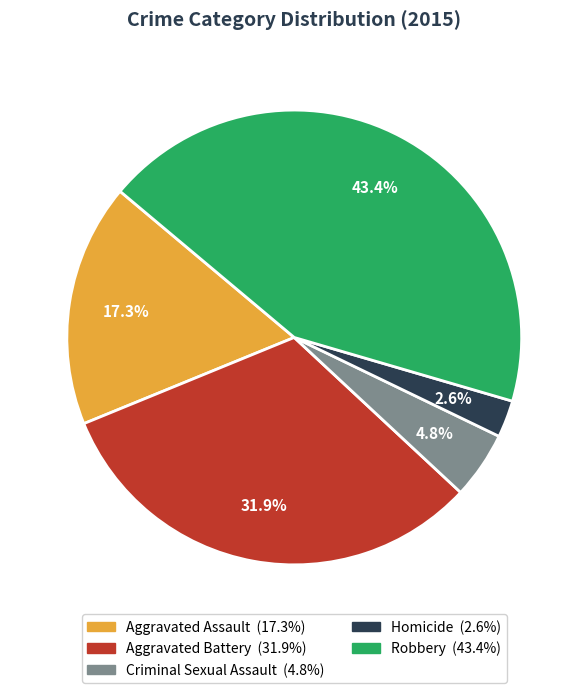

Combined, do Aggravated Battery and Criminal Sexual Assault account for over 50%?

No